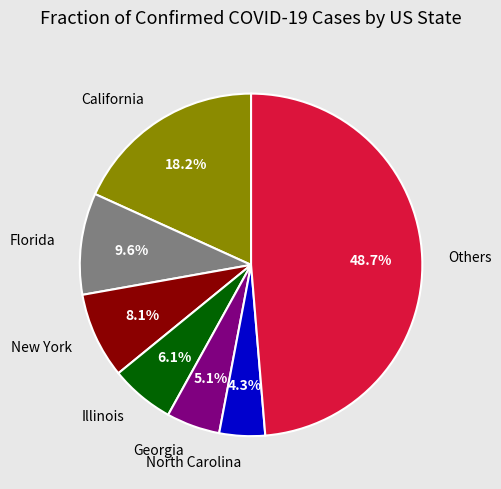

Approximately how many times larger is the value at Georgia compared to Illinois?

0.8